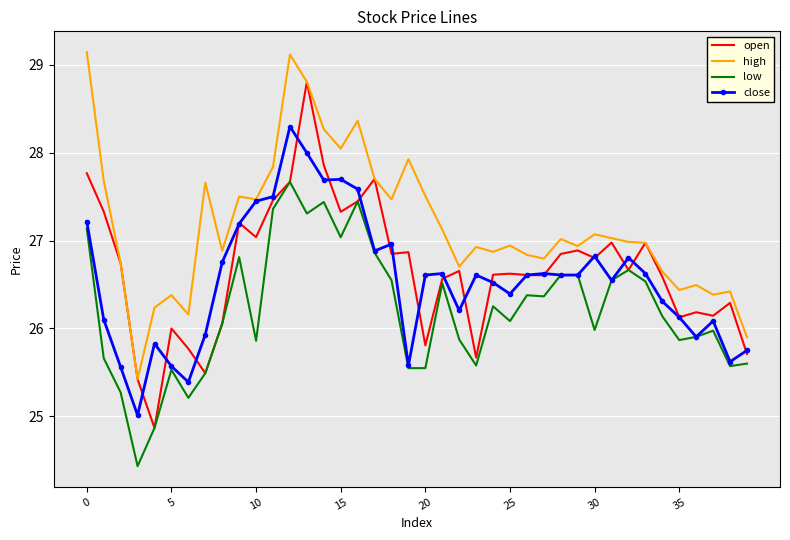

Rank the series by their maximum value, from highest to lowest.

high, open, close, low